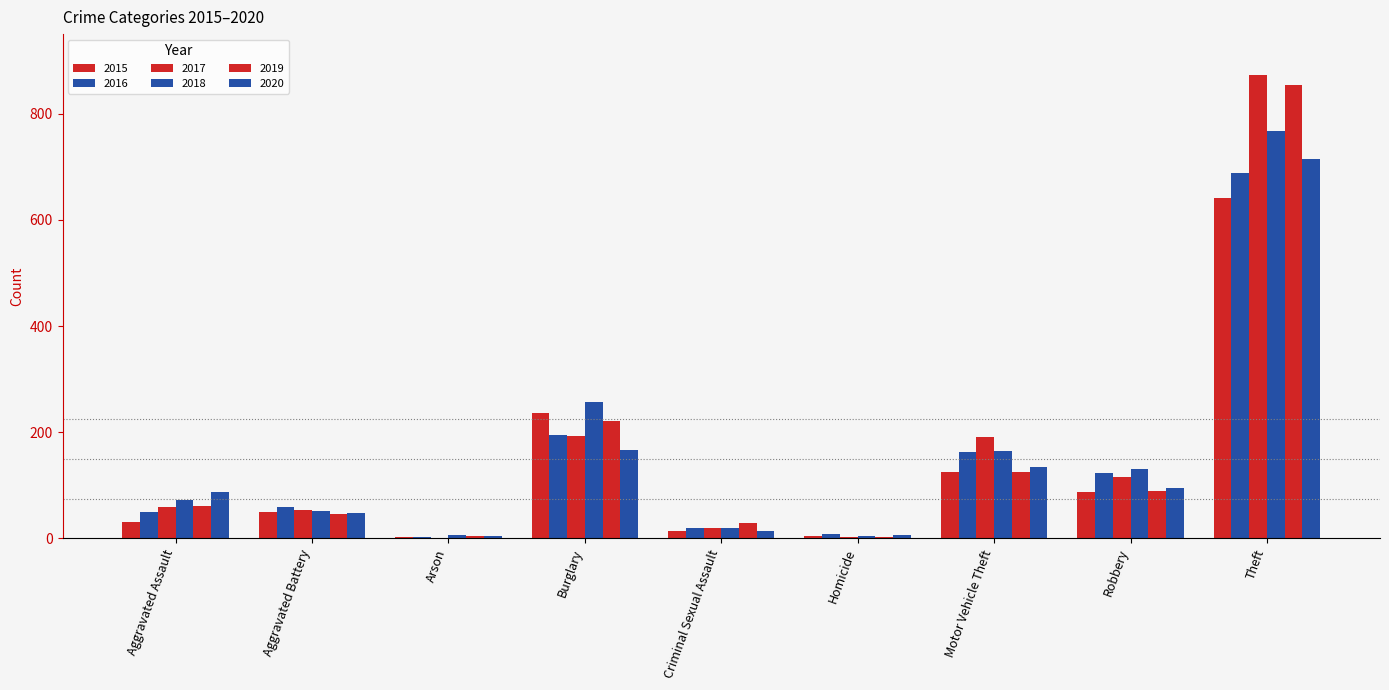

How many series are shown in this chart?

6